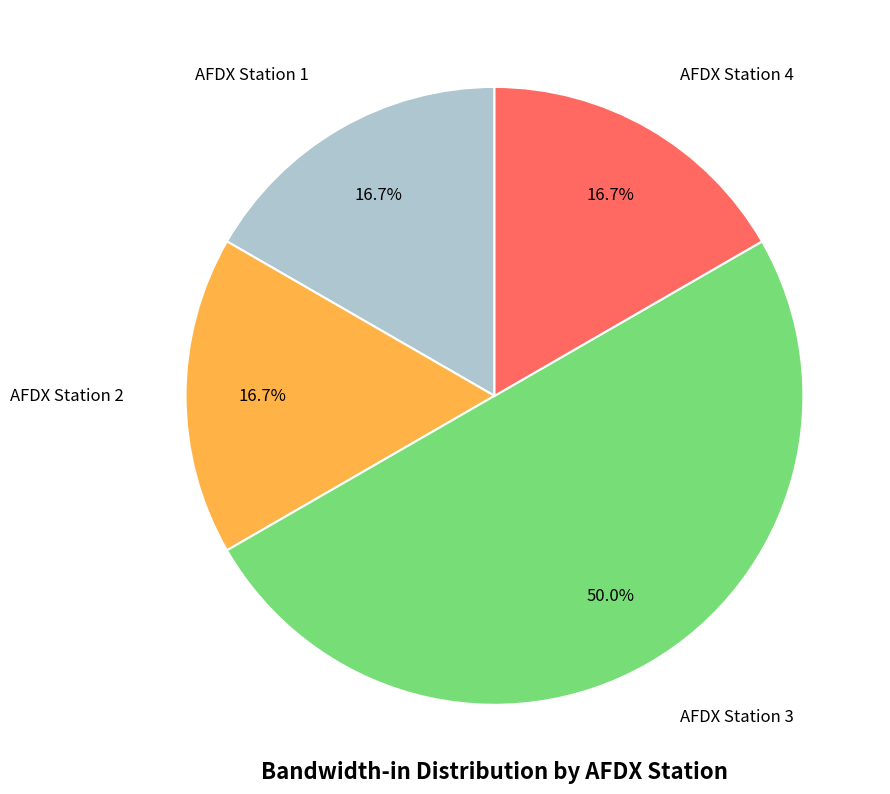

To the nearest percent, what is the average slice percentage?

25%